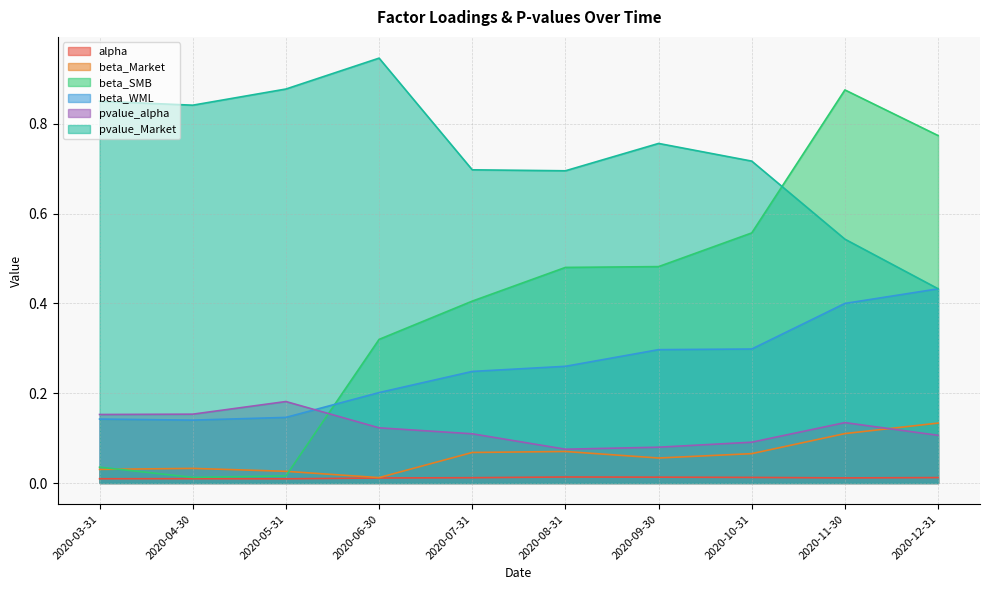

Between 2020-12-31 and 2020-10-31, which is larger?

2020-10-31